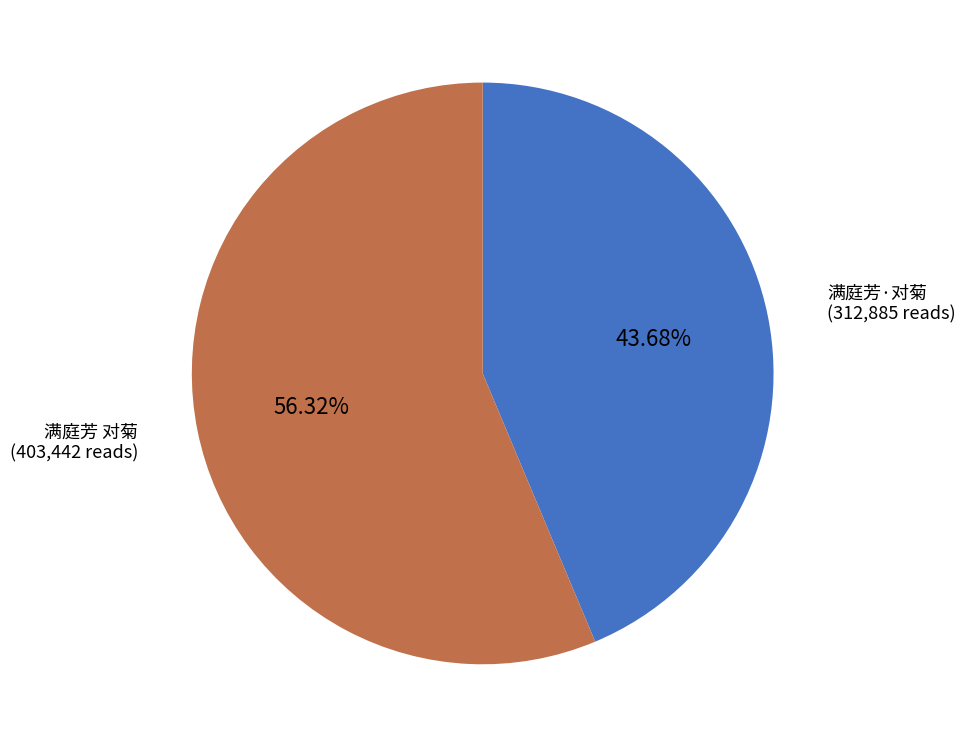

Is there a majority slice in this chart?

Yes